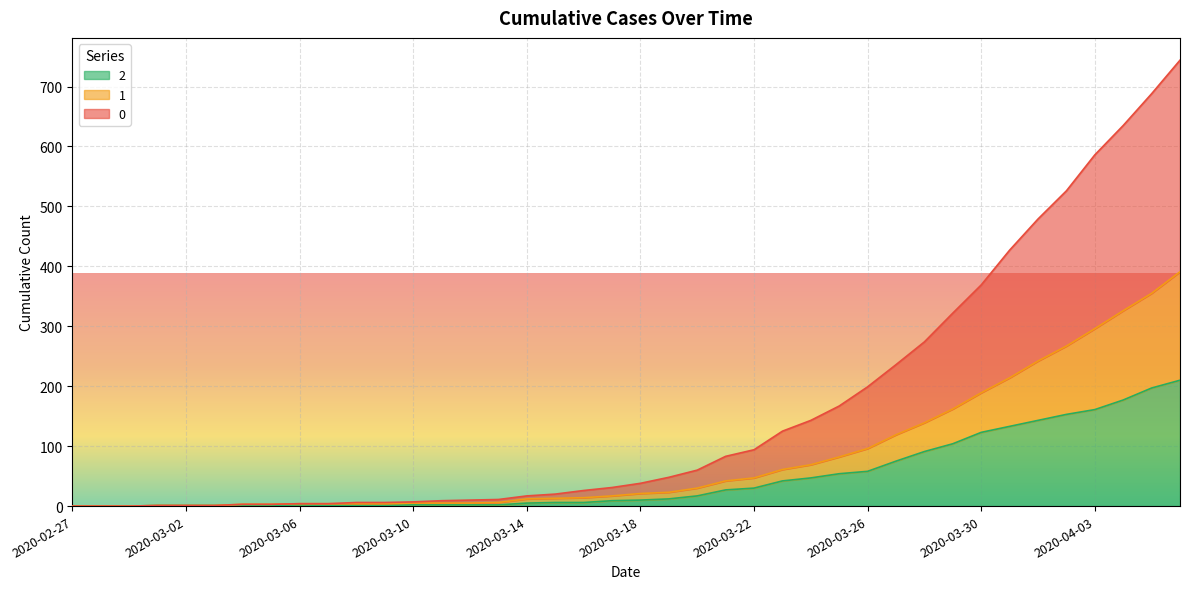

Between 2020-03-01 and 2020-03-29, which is larger?

2020-03-29